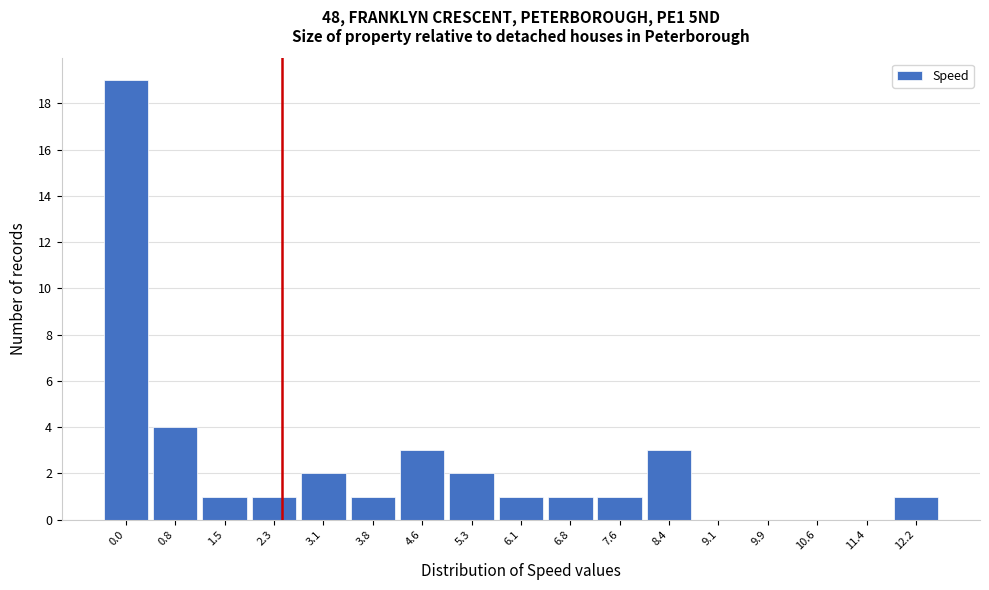

Reading left to right, extract all data points from this chart.

0.0=19	0.8=4	1.5=1	2.3=1	3.1=2	3.8=1	4.6=3	5.3=2	6.1=1	6.8=1	7.6=1	8.4=3	9.1=0	9.9=0	10.6=0	11.4=0	12.2=1